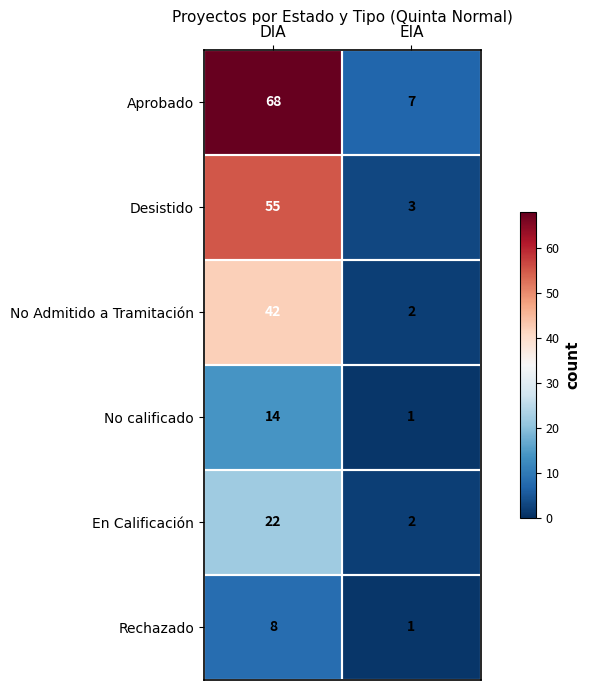

What is the total value across all series at DIA?

209